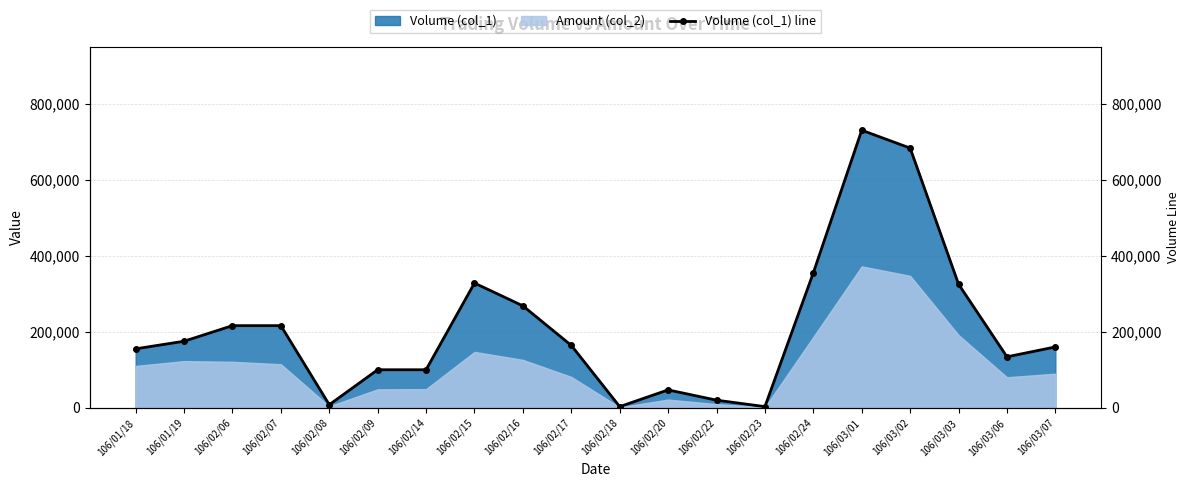

Approximately how many times larger is the value at 106/02/08 compared to 106/02/23?

2.7